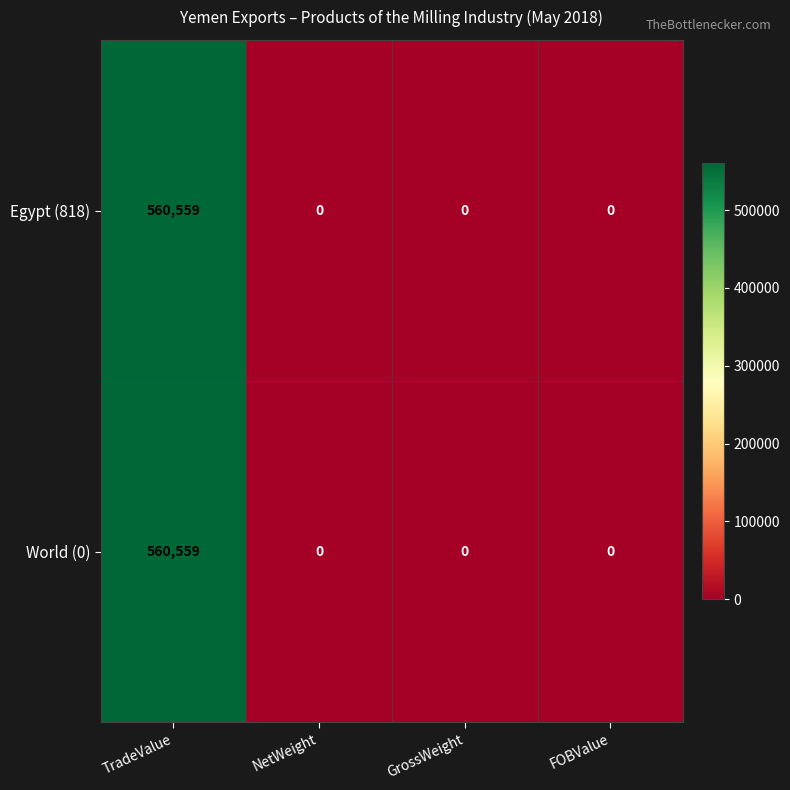

The Egypt (818) series shows 0 at FOBValue. True or false?

True